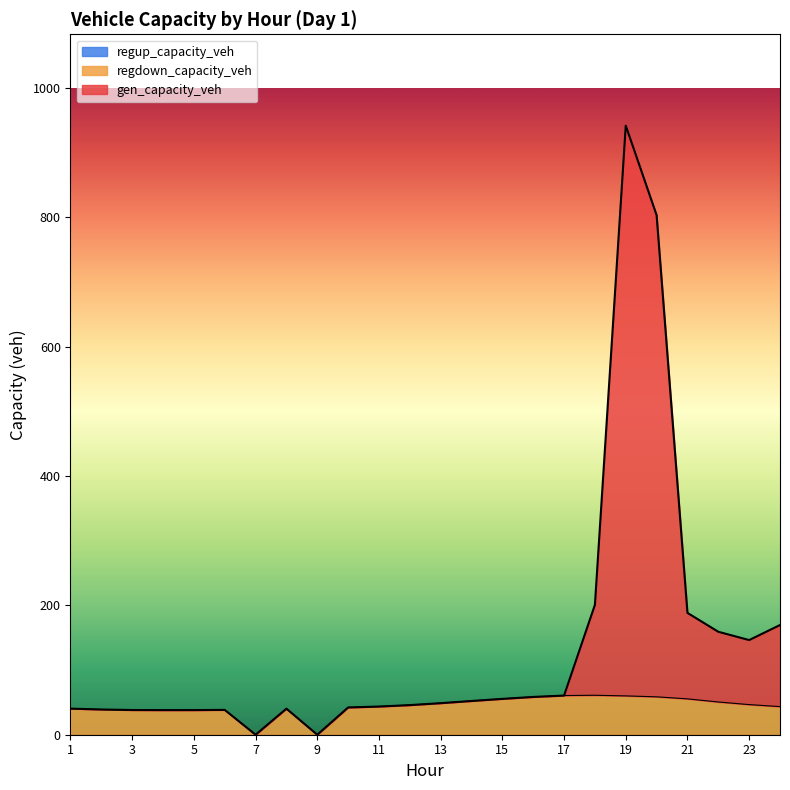

How many lines are shown in the chart?

3